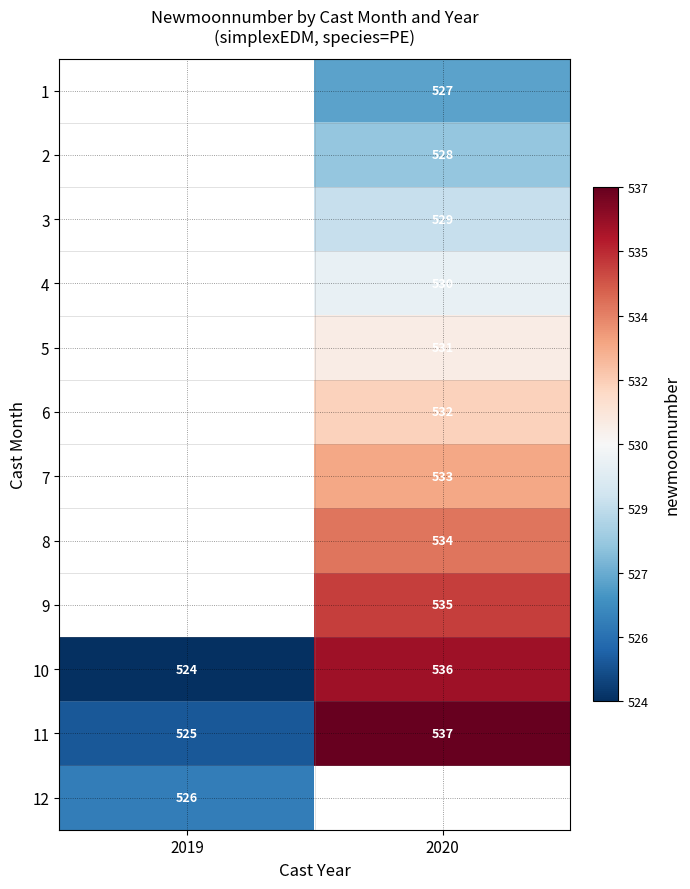

Which category has the lowest value across all series?

2019